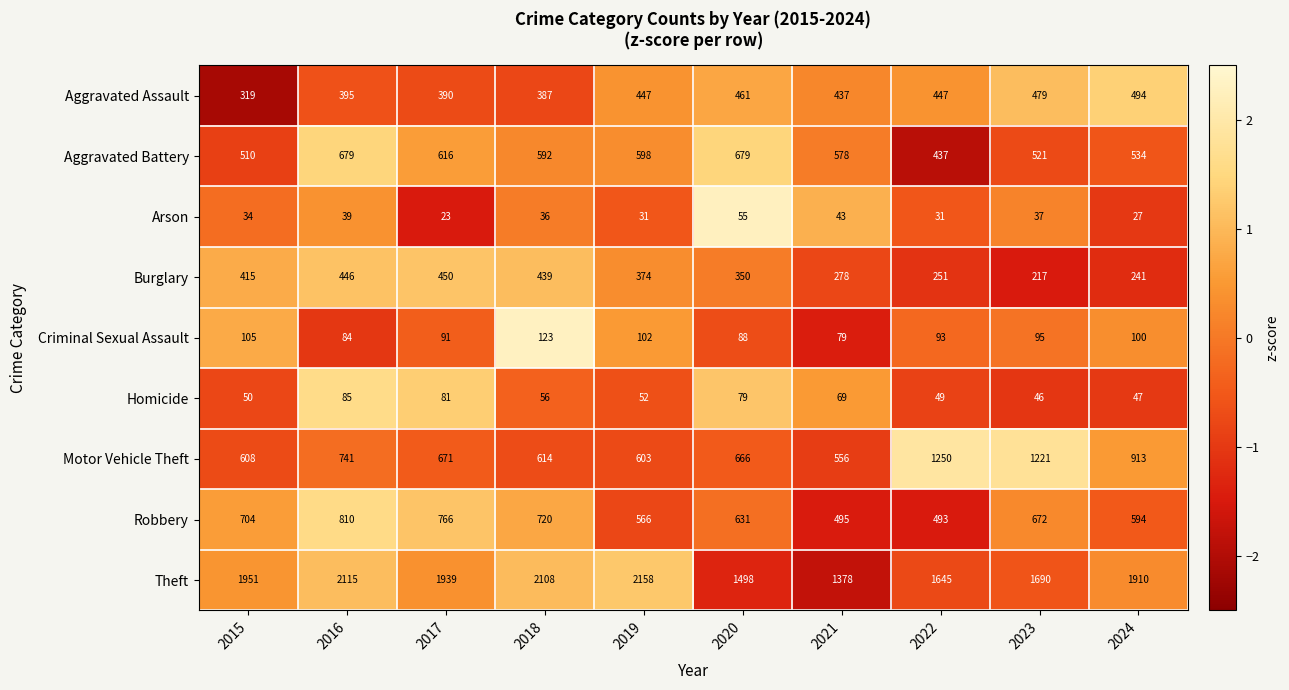

What is the difference between the Criminal Sexual Assault values at 2020 and 2019?

14